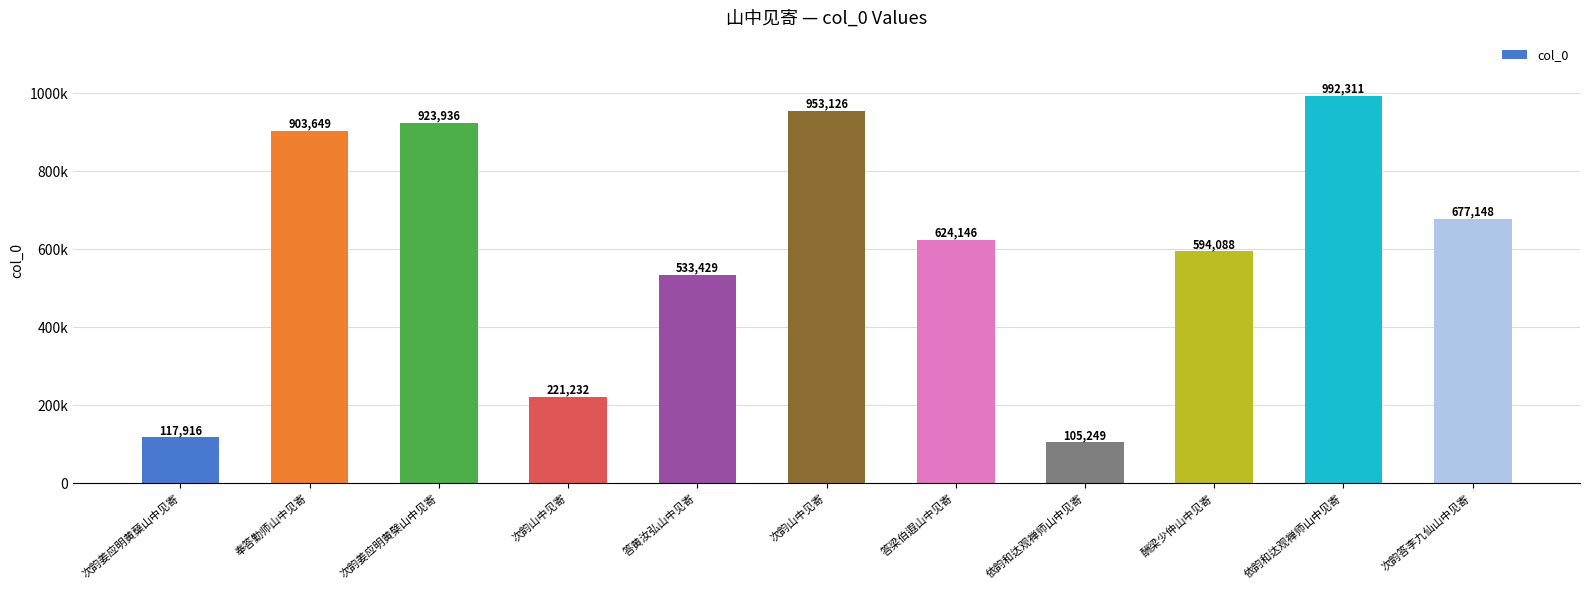

Are the bars horizontal?

No